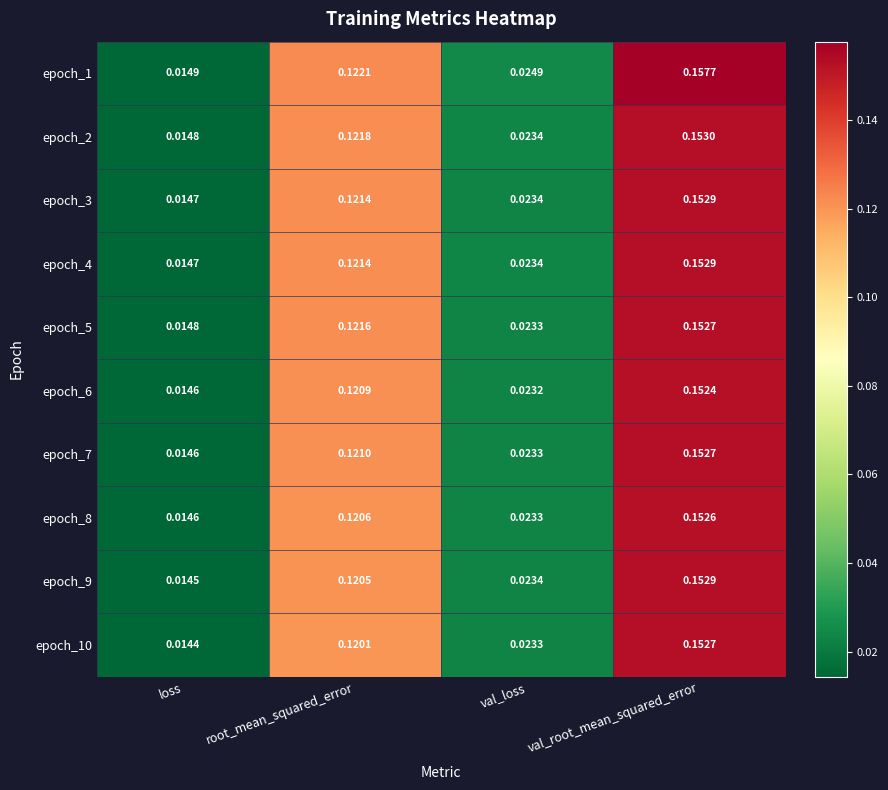

How many data points does each series have?

4